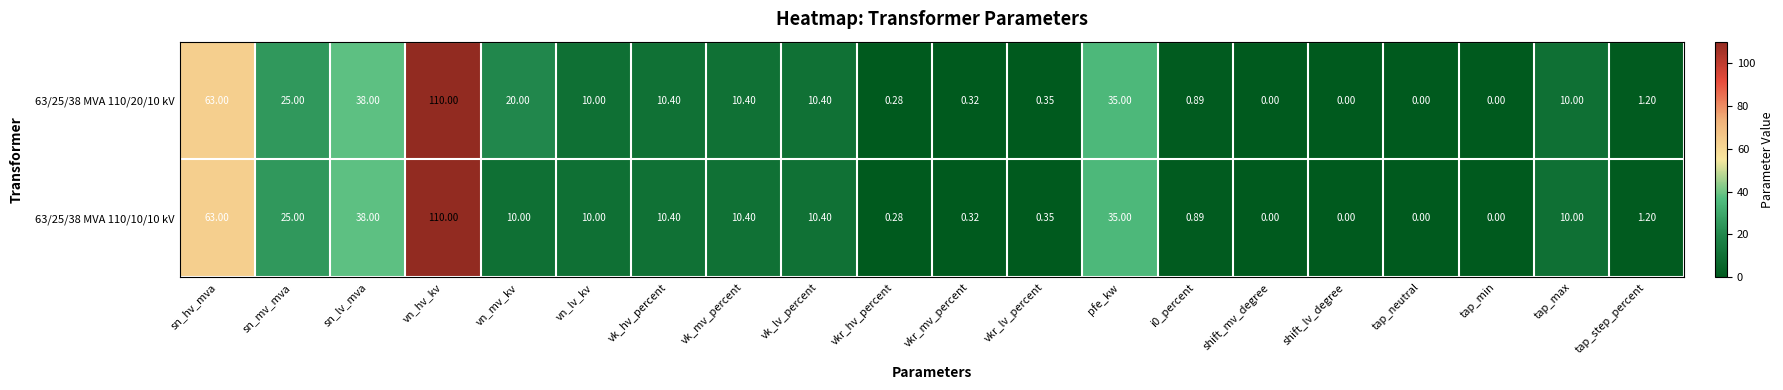

Is the value of 63/25/38 MVA 110/10/10 kV at vn_lv_kv greater than the value of 63/25/38 MVA 110/20/10 kV at tap_step_percent?

Yes